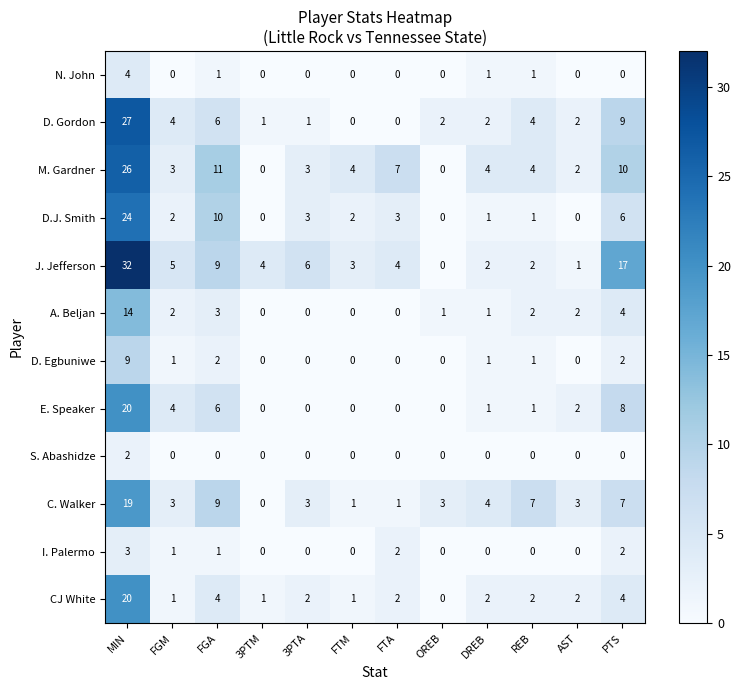

What is the difference between the highest and lowest values at PTS?

17